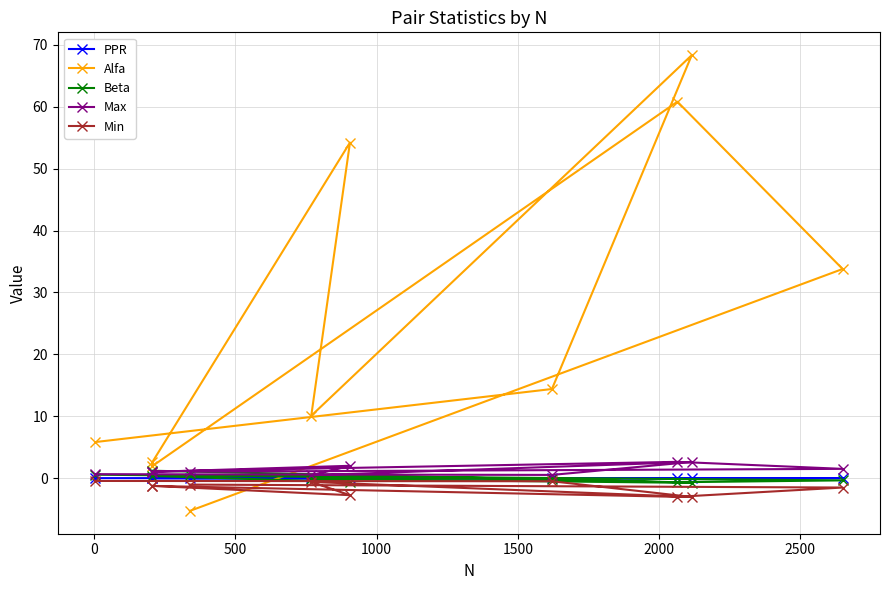

In Alfa, how many points are lower than both neighbors (excluding endpoints)?

2